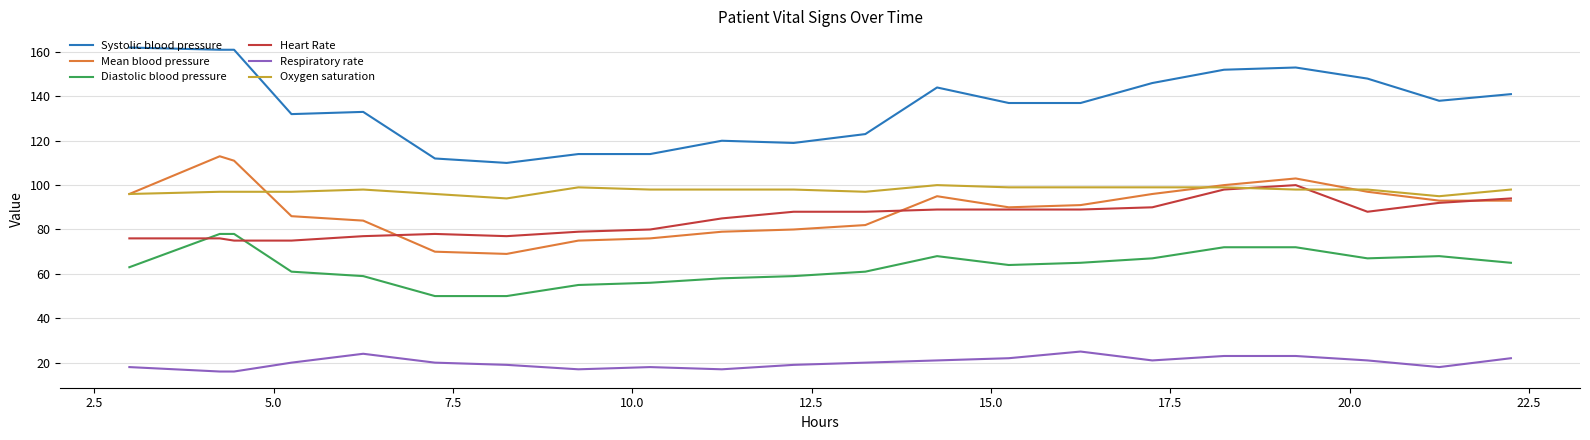

What are all the series names shown in the legend?

Systolic blood pressure, Mean blood pressure, Diastolic blood pressure, Heart Rate, Respiratory rate, Oxygen saturation